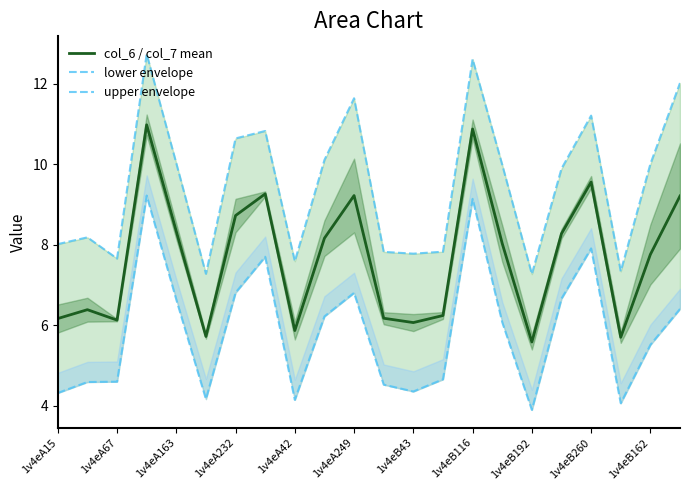

What is the average value of the lower envelope series?

5.8